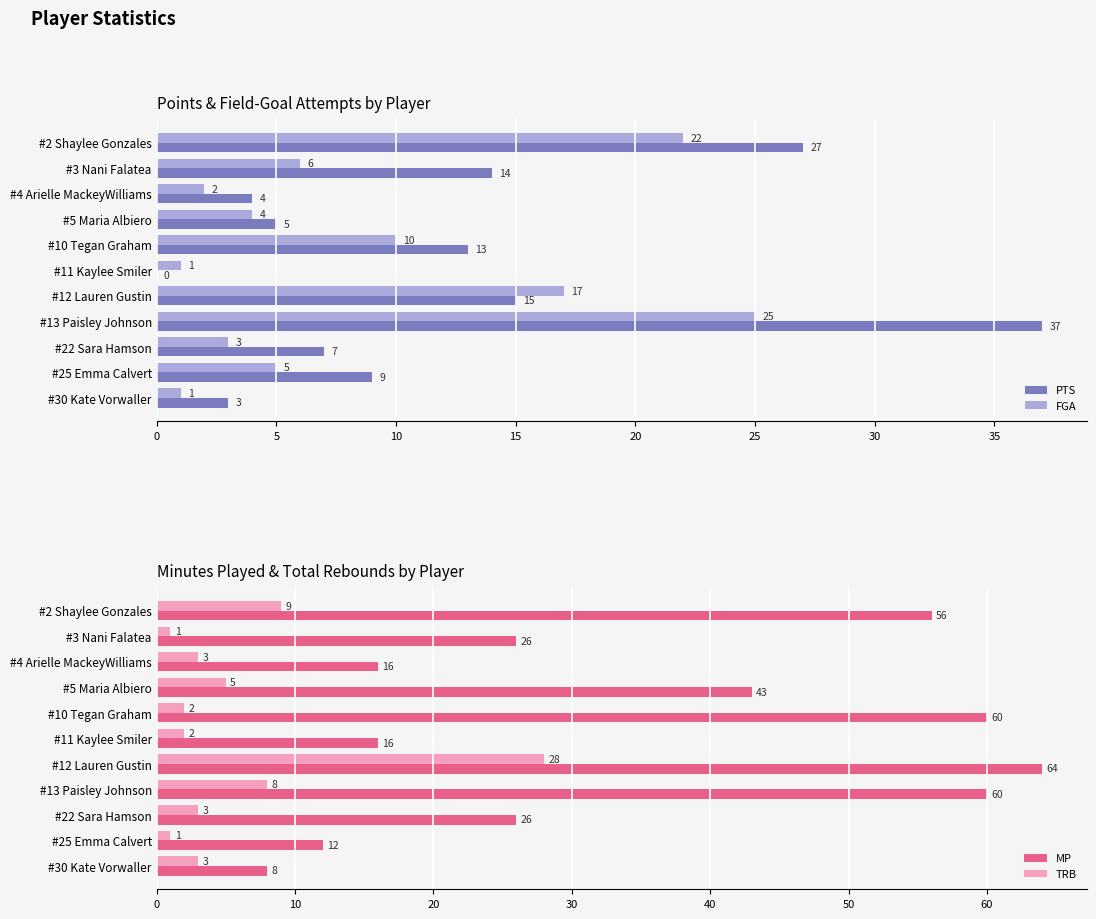

Which series has the largest total across all categories?

MP